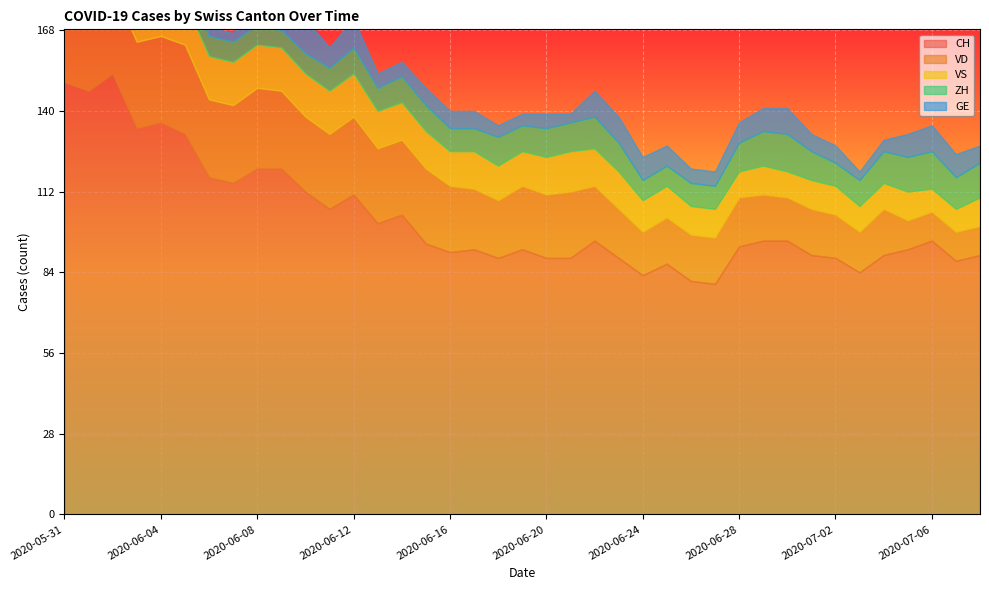

How many categories are shown in the chart?

39